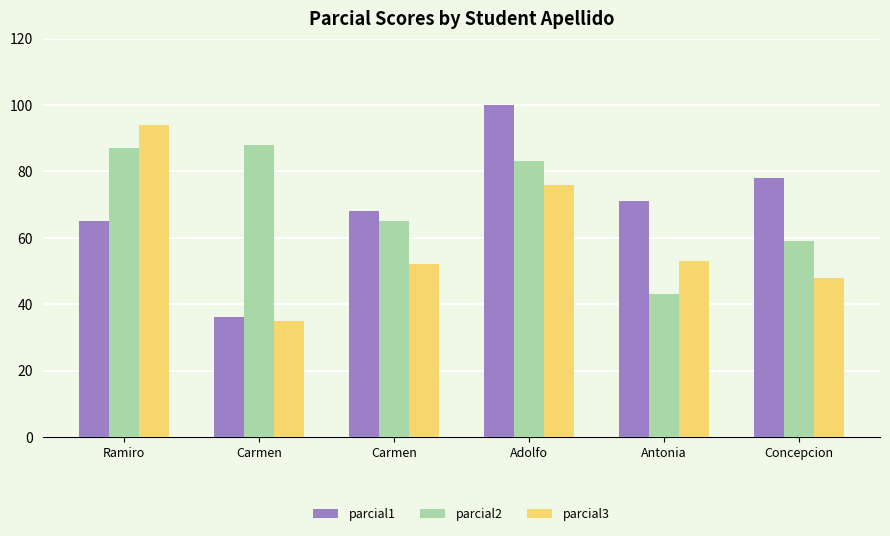

Reading left to right, list all the values displayed in this chart.

parcial1: Ramiro=65	Carmen=36	Carmen=68	Adolfo=100	Antonia=71	Concepcion=78
parcial2: Ramiro=87	Carmen=88	Carmen=65	Adolfo=83	Antonia=43	Concepcion=59
parcial3: Ramiro=94	Carmen=35	Carmen=52	Adolfo=76	Antonia=53	Concepcion=48